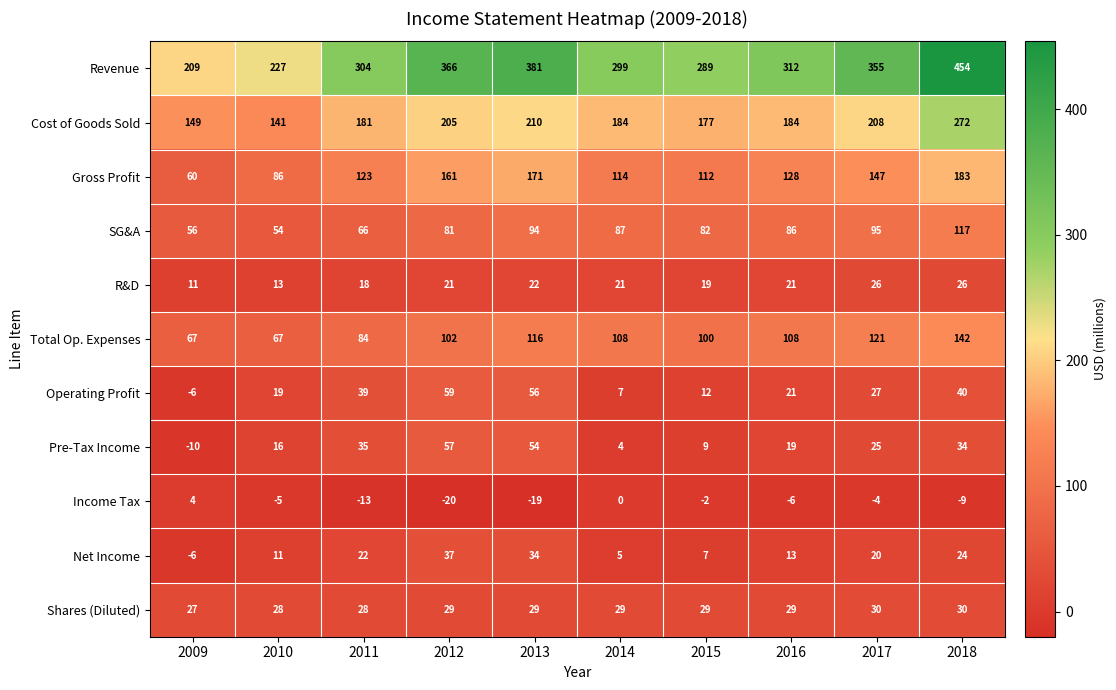

List the series in order of their peak value, highest first.

Revenue, Cost of Goods Sold, Gross Profit, Total Op. Expenses, SG&A, Operating Profit, Pre-Tax Income, Net Income, Shares (Diluted), R&D, Income Tax